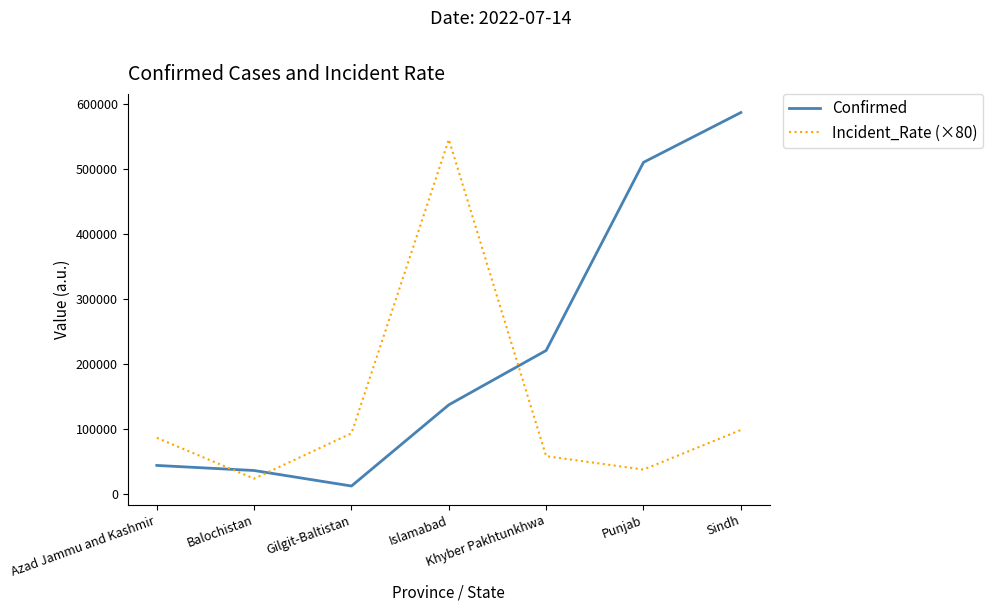

How many lines are shown in the chart?

2